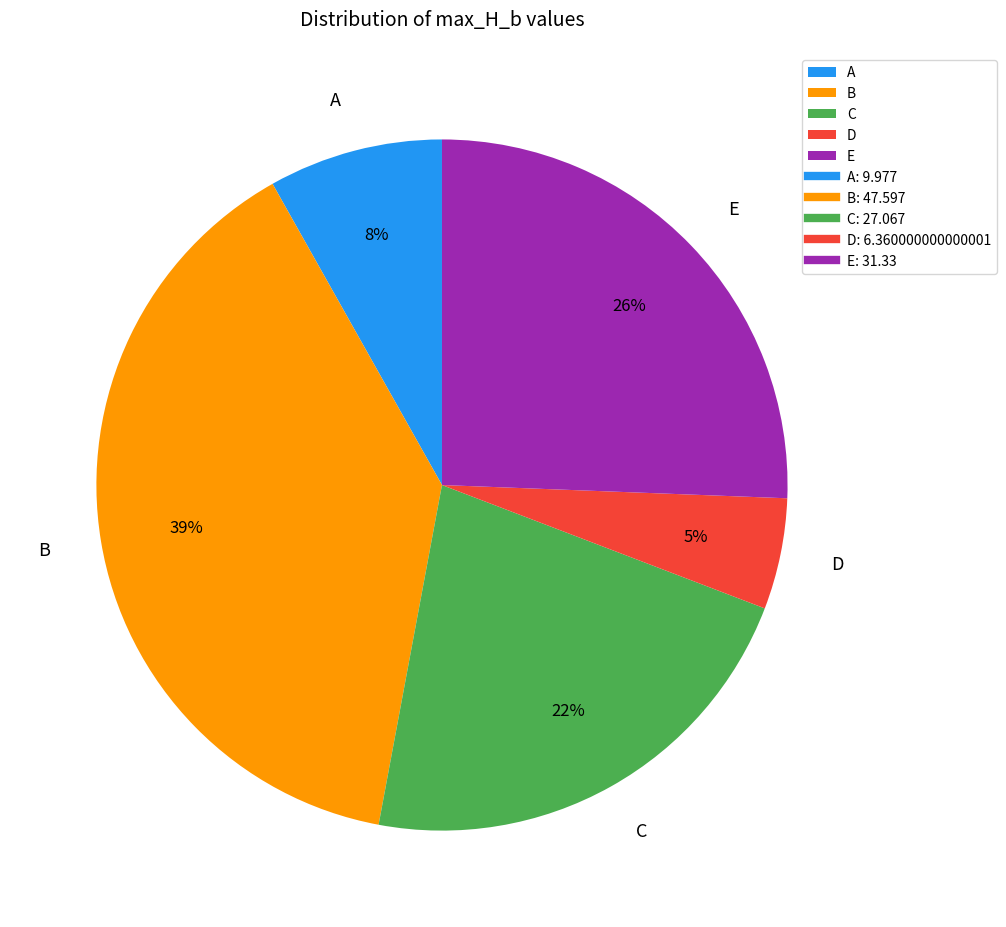

Count the number of slices in the pie.

5